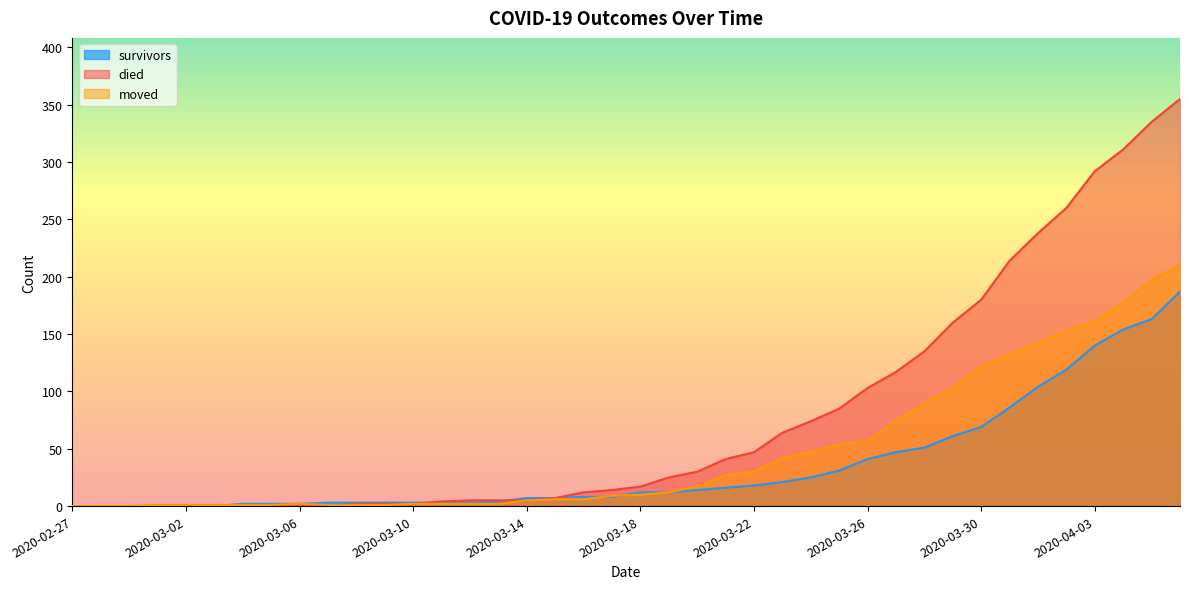

Reading right to left, transcribe all the data shown in this chart.

survivors: 2020-04-06=187	2020-04-05=163	2020-04-04=154	2020-04-03=140	2020-04-02=119	2020-04-01=104	2020-03-31=86	2020-03-30=69	2020-03-29=61	2020-03-28=51	2020-03-27=47	2020-03-26=41	2020-03-25=31	2020-03-24=25	2020-03-23=21	2020-03-22=18	2020-03-21=16	2020-03-20=14	2020-03-19=12	2020-03-18=12	2020-03-17=8	2020-03-16=8	2020-03-15=7	2020-03-14=7	2020-03-13=4	2020-03-12=3	2020-03-11=3	2020-03-10=3	2020-03-09=3	2020-03-08=3	2020-03-07=3	2020-03-06=2	2020-03-05=2	2020-03-04=2	2020-03-03=0	2020-03-02=0	2020-03-01=0	2020-02-29=0	2020-02-28=0	2020-02-27=0
died: 2020-04-06=355	2020-04-05=335	2020-04-04=311	2020-04-03=292	2020-04-02=260	2020-04-01=238	2020-03-31=214	2020-03-30=180	2020-03-29=160	2020-03-28=135	2020-03-27=117	2020-03-26=103	2020-03-25=85	2020-03-24=74	2020-03-23=64	2020-03-22=47	2020-03-21=41	2020-03-20=30	2020-03-19=25	2020-03-18=17	2020-03-17=14	2020-03-16=12	2020-03-15=7	2020-03-14=5	2020-03-13=5	2020-03-12=5	2020-03-11=4	2020-03-10=2	2020-03-09=2	2020-03-08=2	2020-03-07=0	2020-03-06=0	2020-03-05=0	2020-03-04=0	2020-03-03=0	2020-03-02=0	2020-03-01=0	2020-02-29=0	2020-02-28=0	2020-02-27=0
moved: 2020-04-06=210	2020-04-05=197	2020-04-04=177	2020-04-03=161	2020-04-02=153	2020-04-01=142	2020-03-31=132	2020-03-30=122	2020-03-29=103	2020-03-28=90	2020-03-27=74	2020-03-26=57	2020-03-25=54	2020-03-24=47	2020-03-23=42	2020-03-22=30	2020-03-21=27	2020-03-20=17	2020-03-19=12	2020-03-18=10	2020-03-17=9	2020-03-16=6	2020-03-15=6	2020-03-14=5	2020-03-13=2	2020-03-12=2	2020-03-11=2	2020-03-10=2	2020-03-09=1	2020-03-08=1	2020-03-07=1	2020-03-06=2	2020-03-05=1	2020-03-04=1	2020-03-03=1	2020-03-02=1	2020-03-01=1	2020-02-29=0	2020-02-28=0	2020-02-27=0